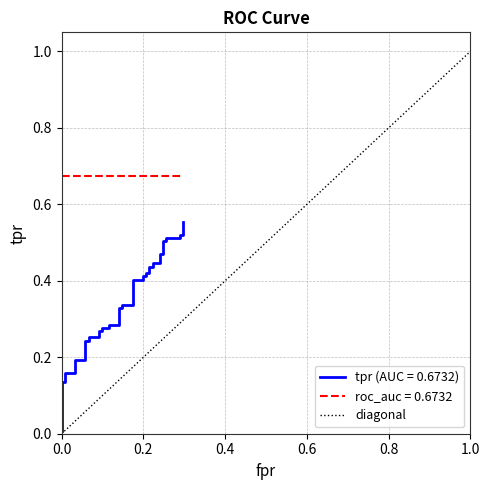

What is the greatest value displayed?

1.0